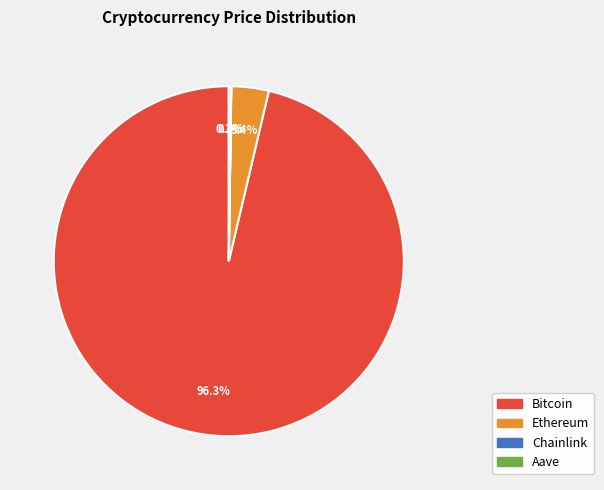

Between Bitcoin and Ethereum, which is larger?

Bitcoin